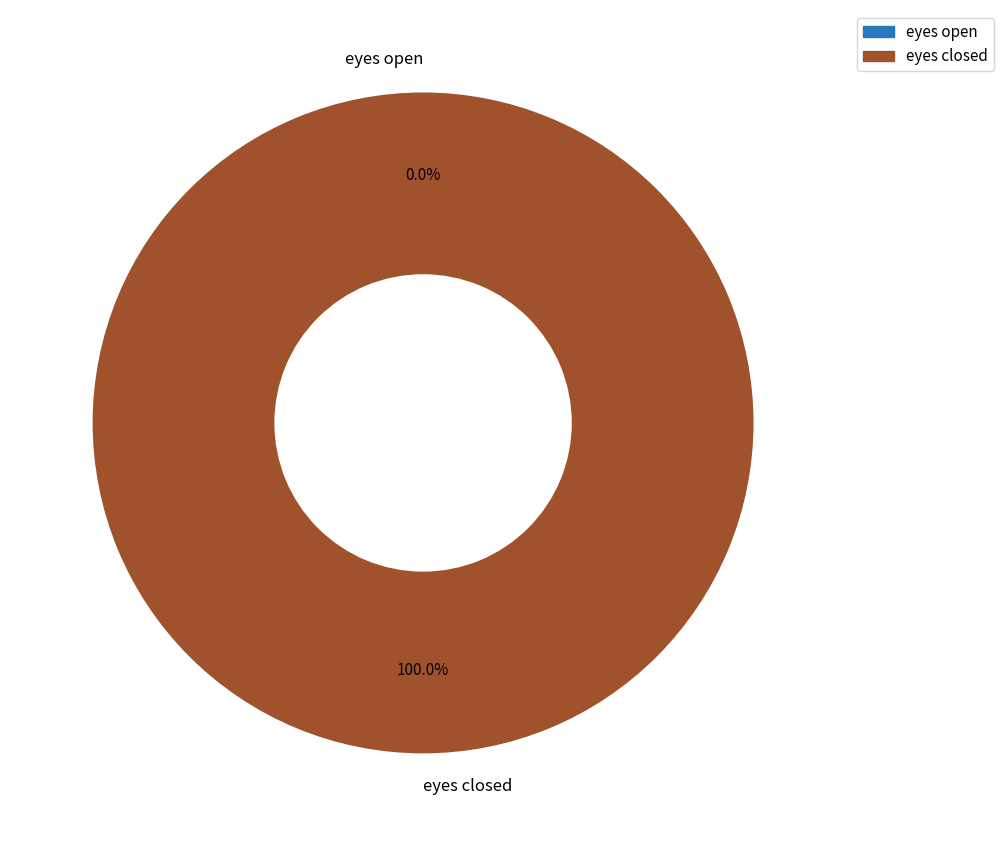

Is the sum of eyes closed and eyes open greater than half?

Yes